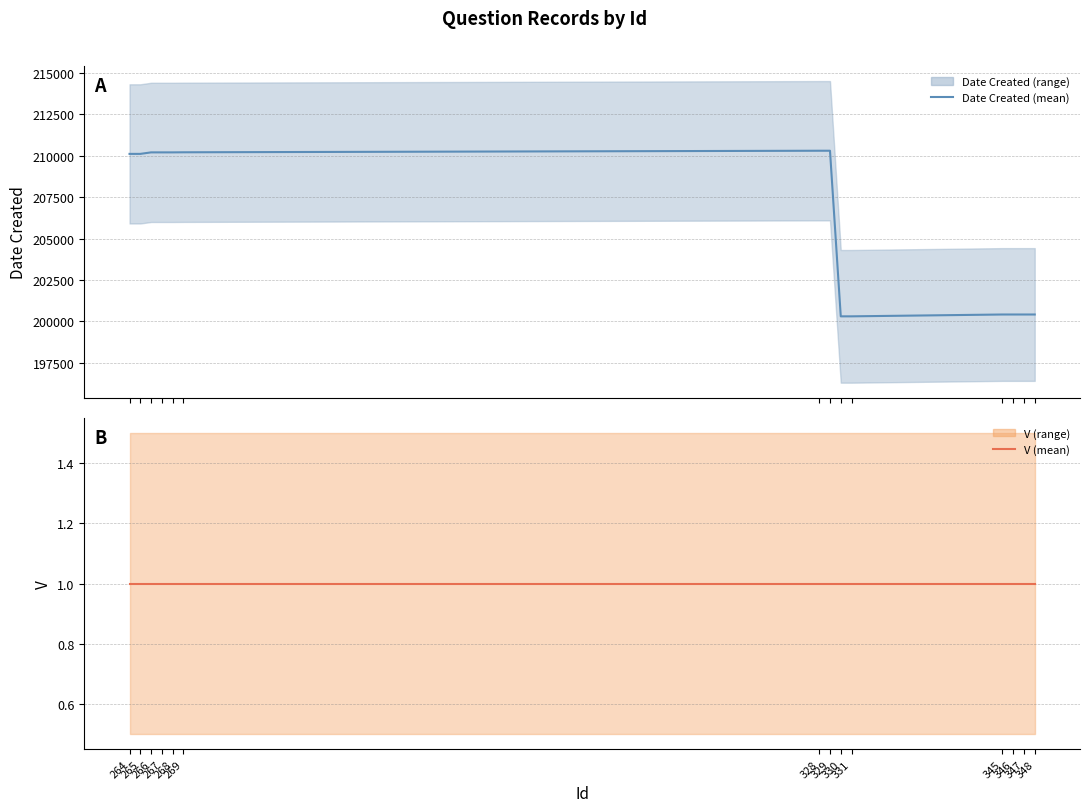

What is the value of the Date Created (mean) point at the 11th from the left?

200421